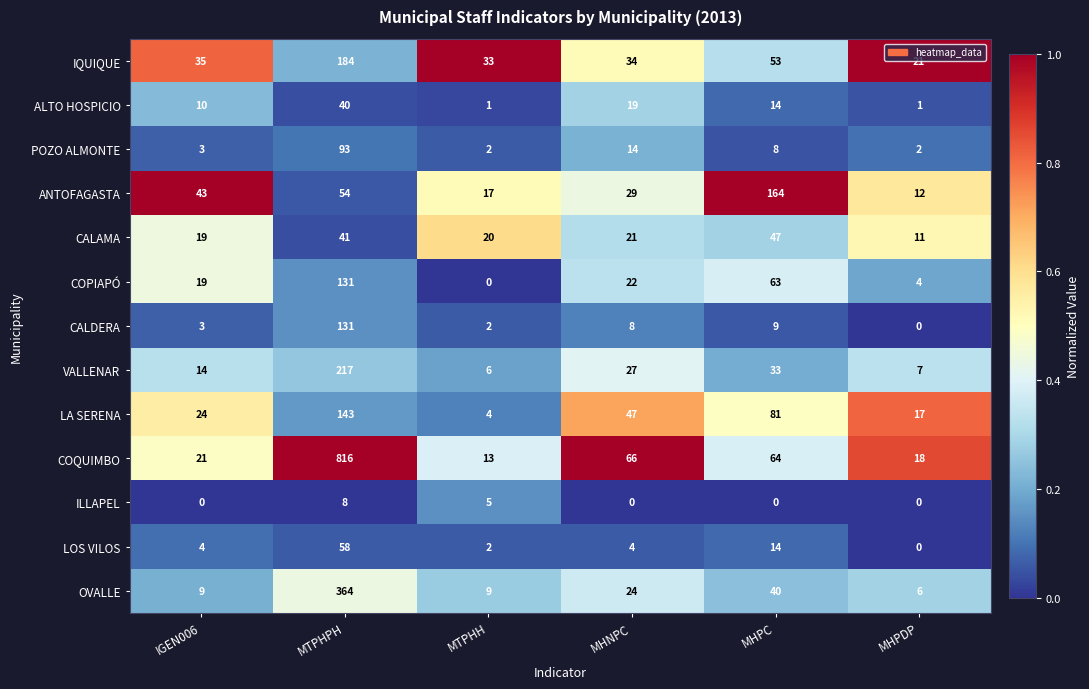

Which category has the highest value across all series?

MTPHPH